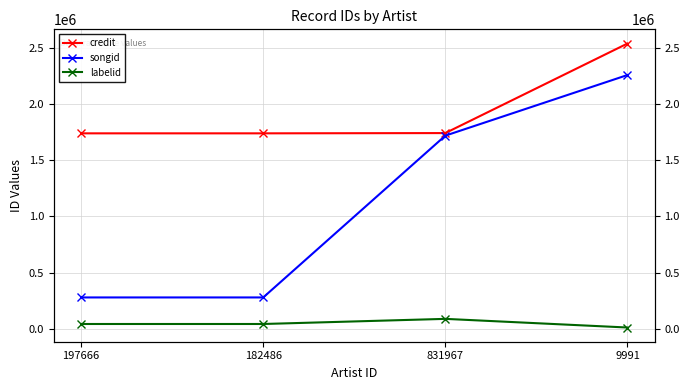

How many values in the songid series are below 1717801?

2